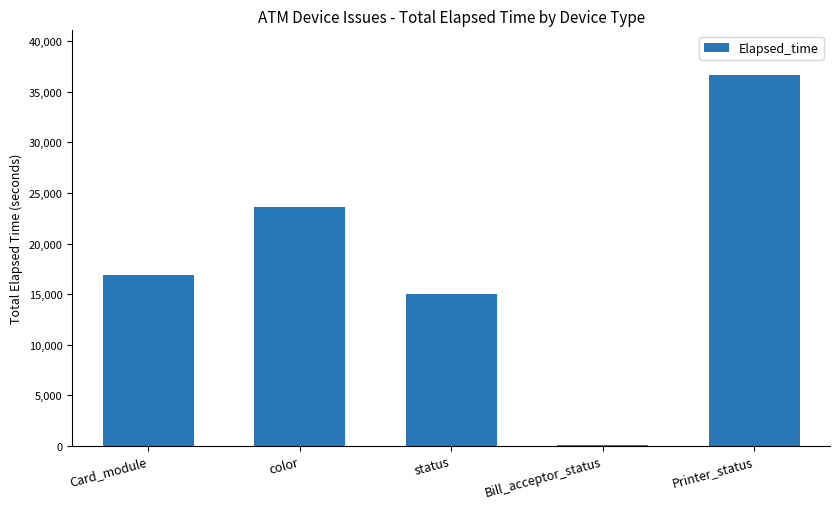

What is the sum of all values?

92177